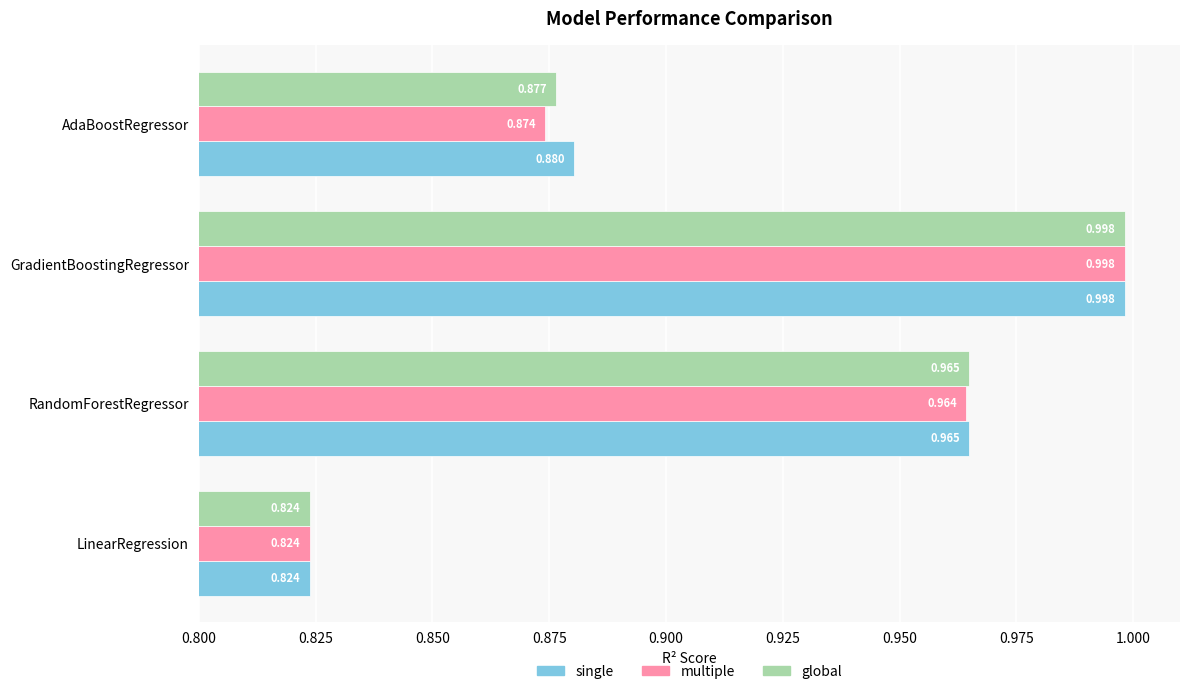

At which label is multiple closest to 0?

LinearRegression